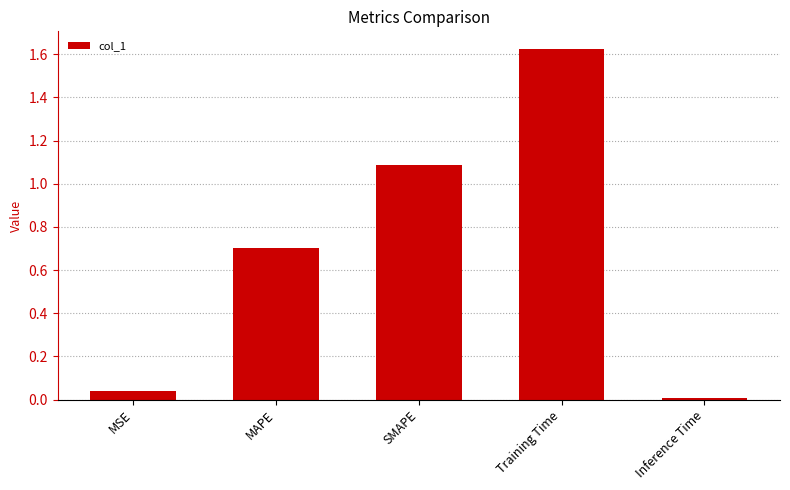

Where is the data nearest to the value 0?

Inference Time